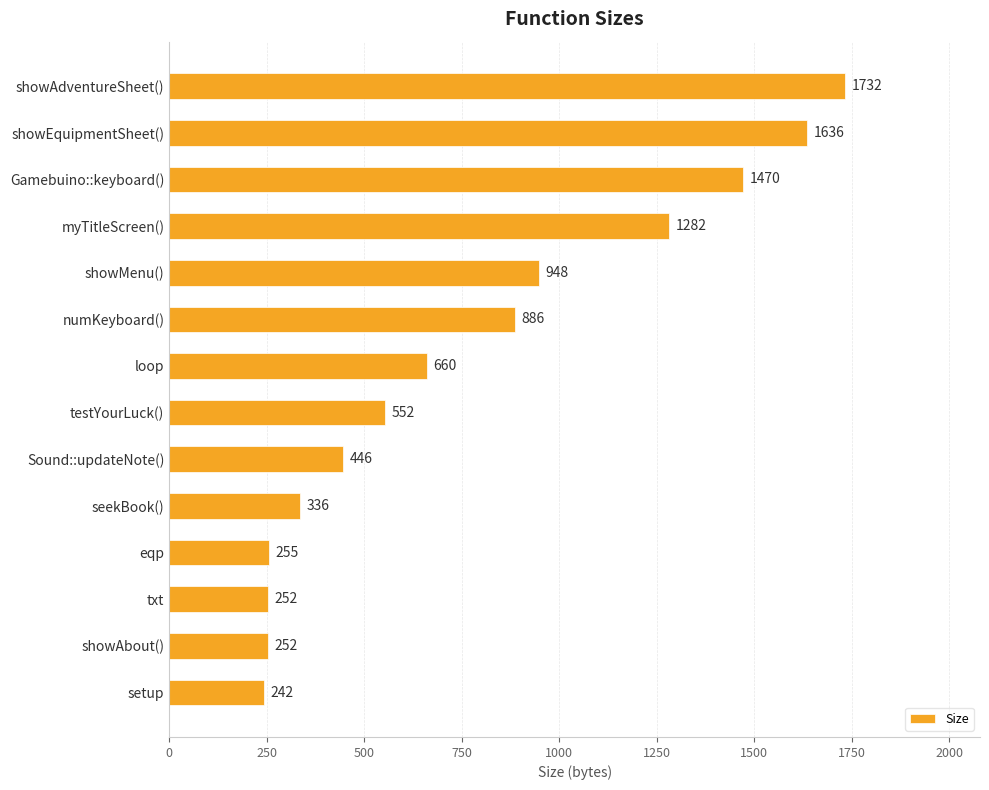

At which label is the value closest to 987?

showMenu()